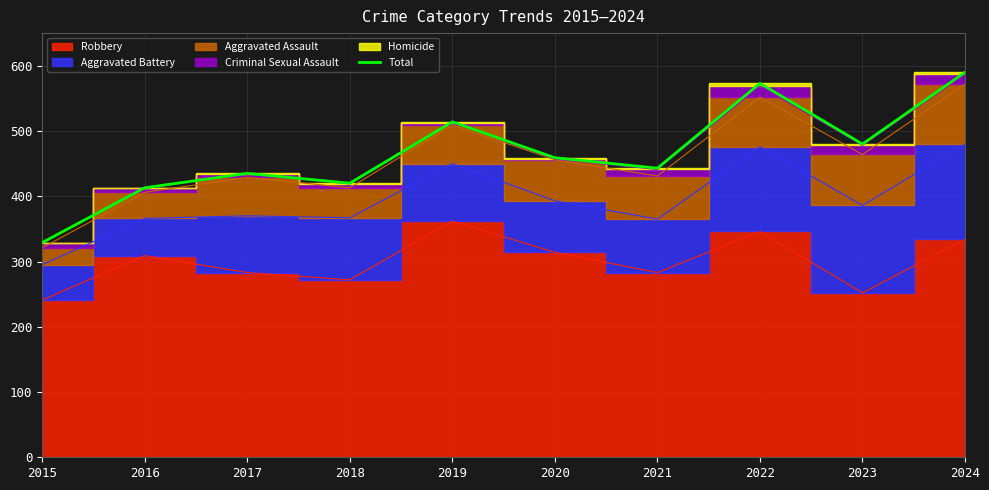

What is the value of the 1st point from the left?

329